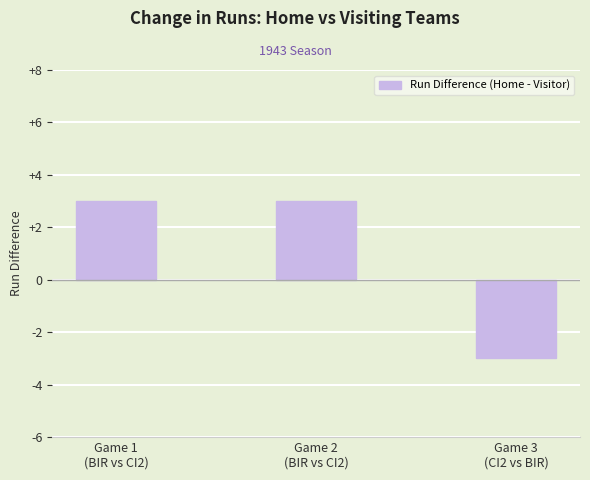

What is the greatest value displayed?

3